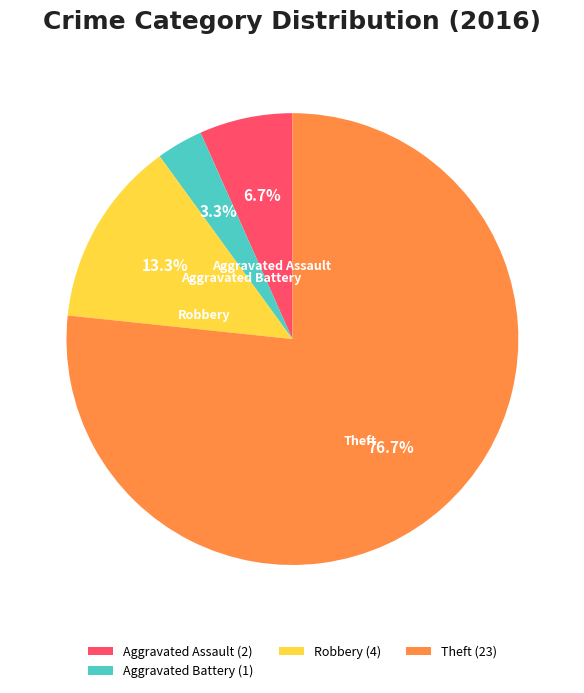

What is the ratio of the value at Theft to the value at Robbery?

5.8